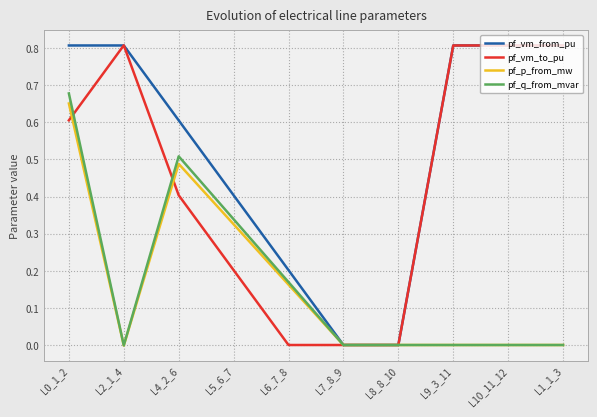

The pf_vm_to_pu series shows 0.2 at L0_1_2. True or false?

False